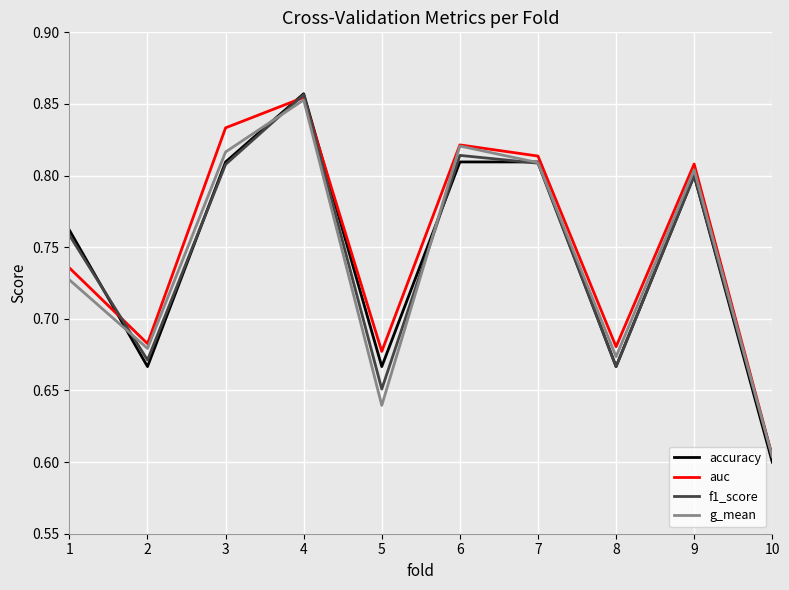

True or false: auc has more than 0 points higher than both neighbors.

True